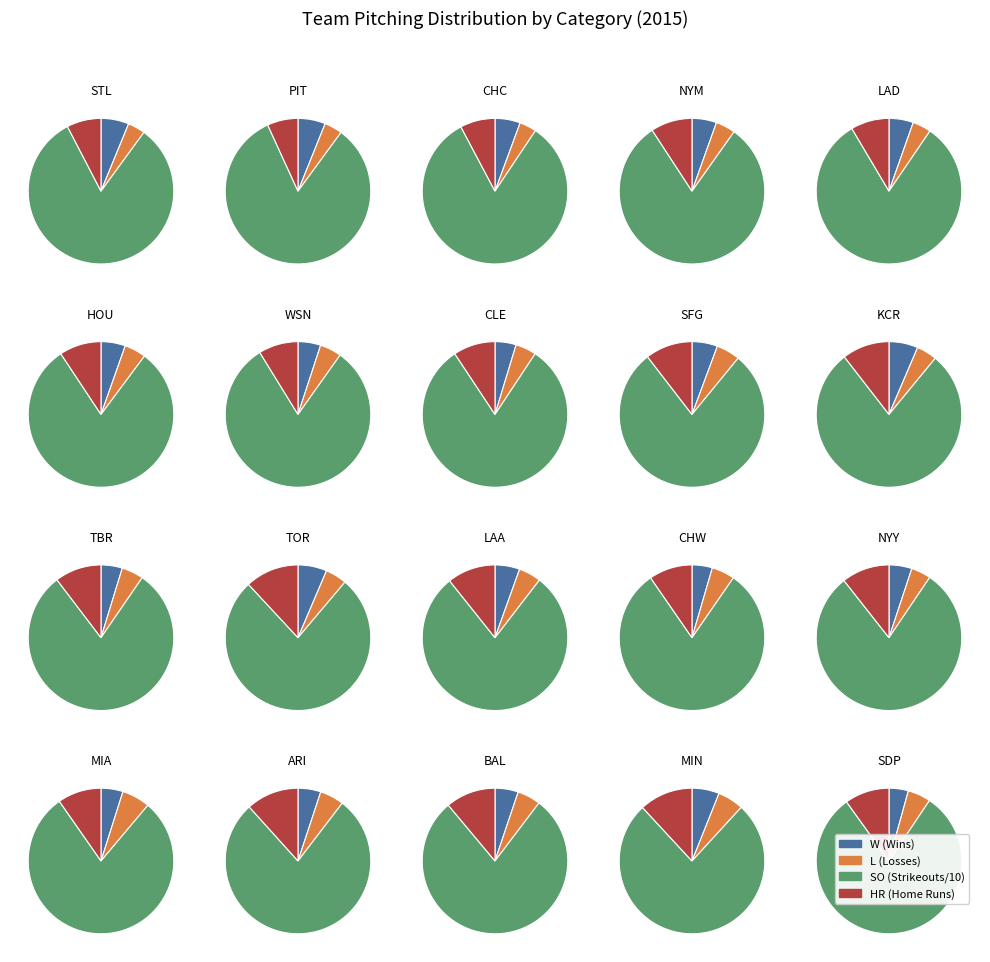

To the nearest percent, what percentage of the pie is 15?

6%